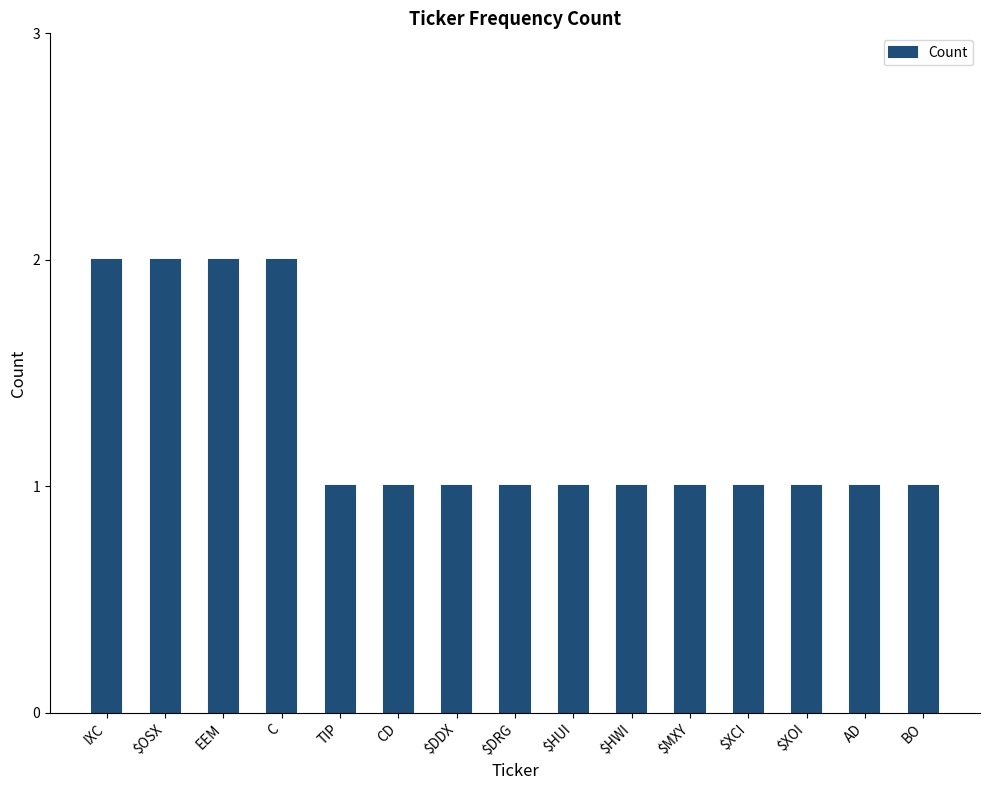

What is the average value?

1